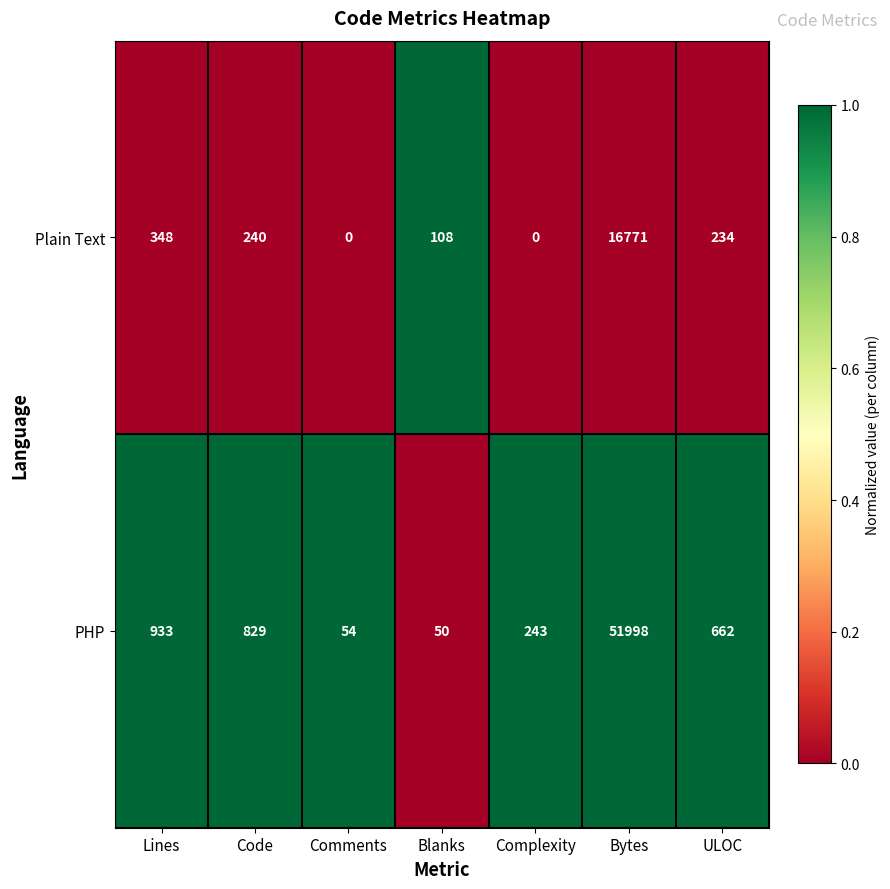

Rank the series by their average value, from lowest to highest.

Plain Text, PHP